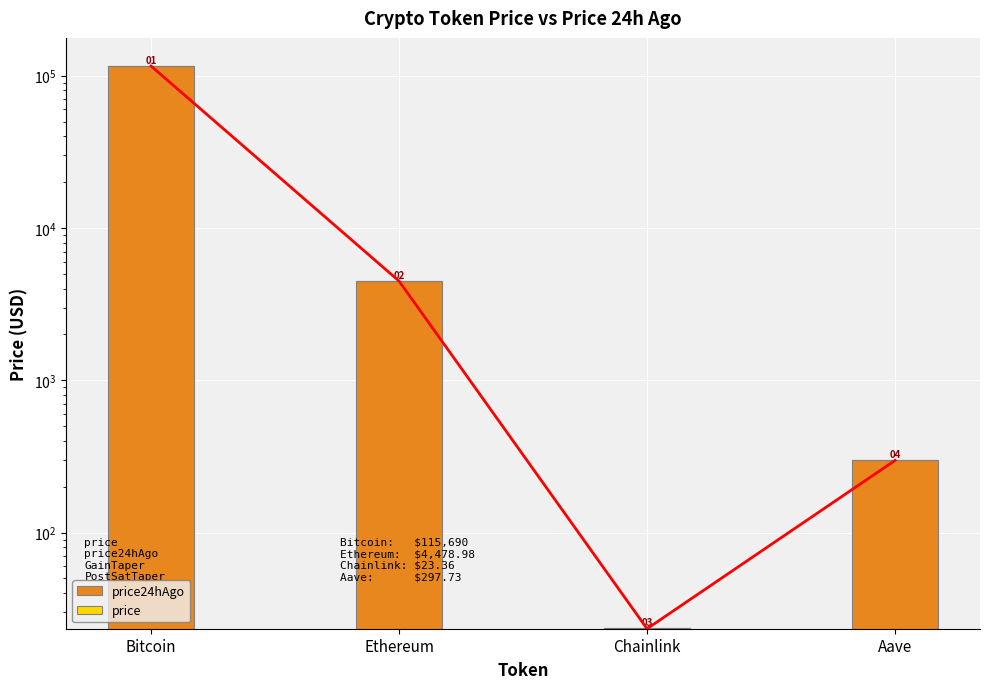

Which series changed the most between Bitcoin and Aave?

price24hAgo